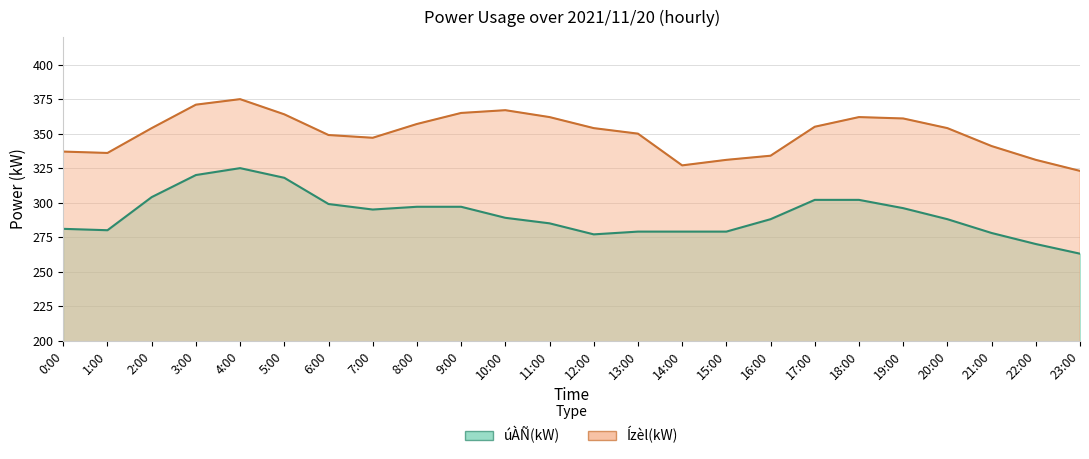

True or false: Ízèl(kW) and úÀÑ(kW) cross at least once.

False